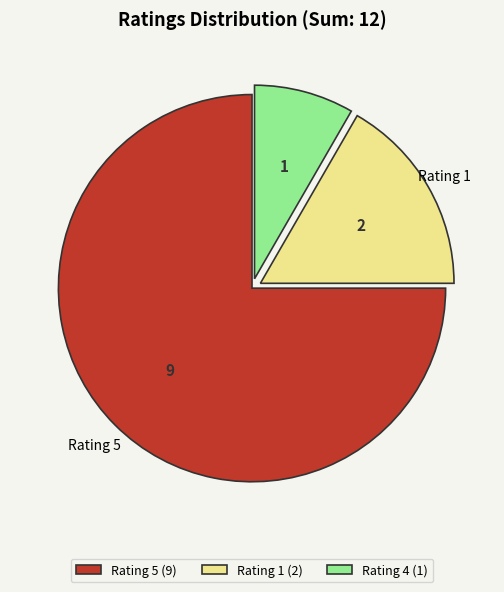

Rank the categories by value from highest to lowest.

Rating 5 (9), Rating 1 (2), Rating 4 (1)